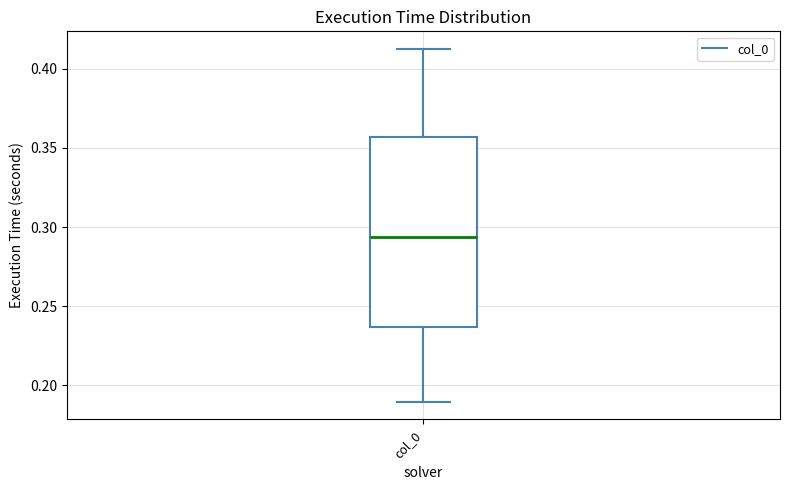

Transcribe this box plot: give where the median line is, the range the box spans, and where the two whiskers end, as read against the y-axis. The values are not printed on the chart, so give them approximately, as read against the axis.

median 0.295, box 0.235 to 0.355, whiskers 0.190 to 0.415